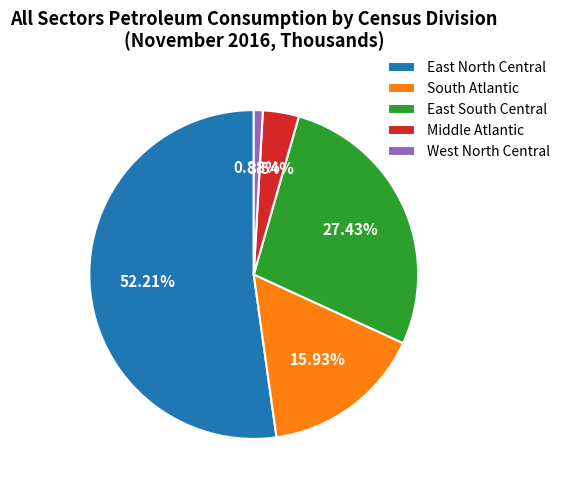

Does any single category account for the majority?

Yes